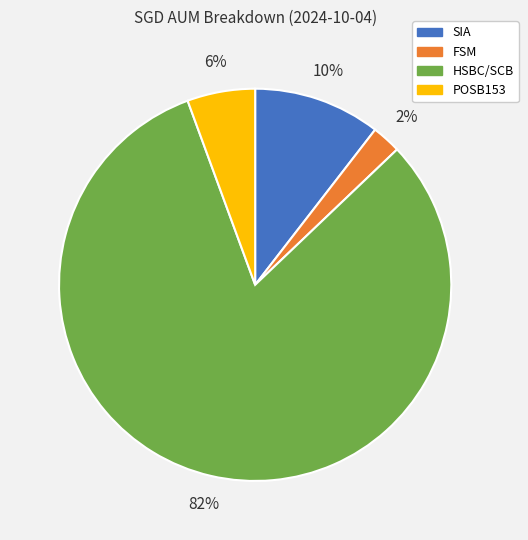

Combined, do HSBC/SCB and FSM account for over 50%?

Yes